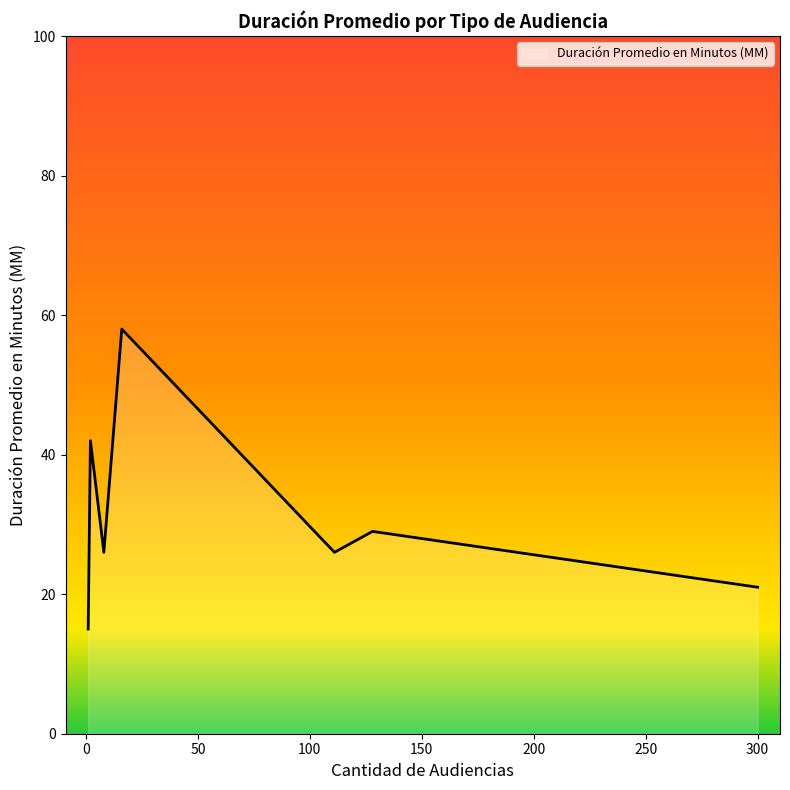

What is the maximum value shown in the chart?

58